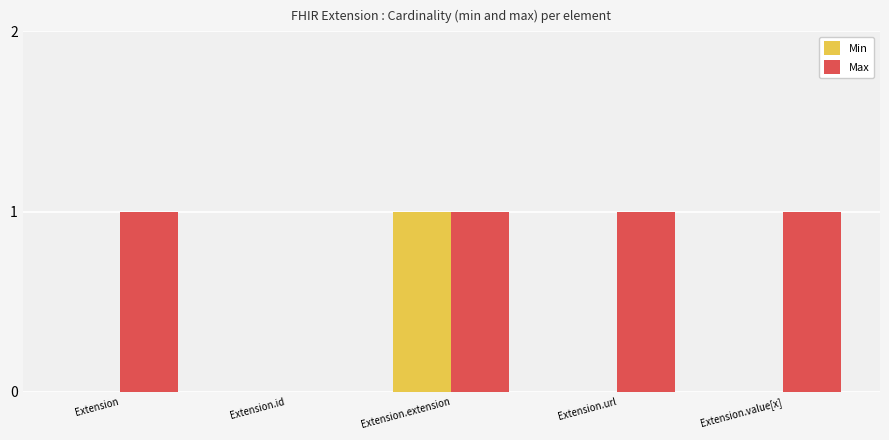

What is the sum of all Max values?

4